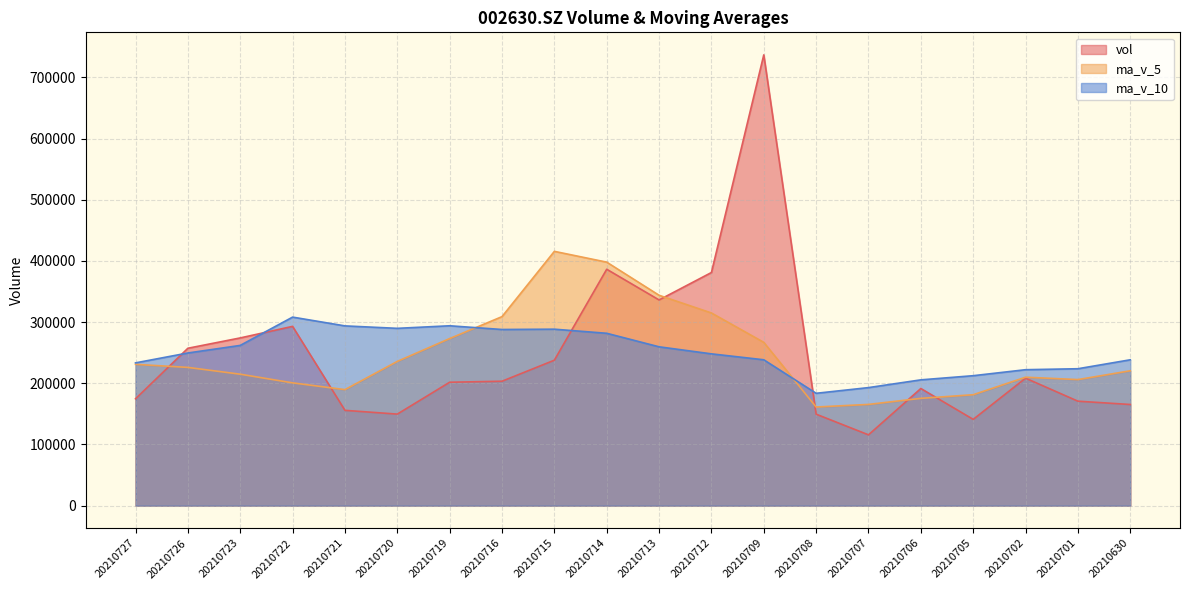

What are all the series names shown in the legend?

vol, ma_v_5, ma_v_10